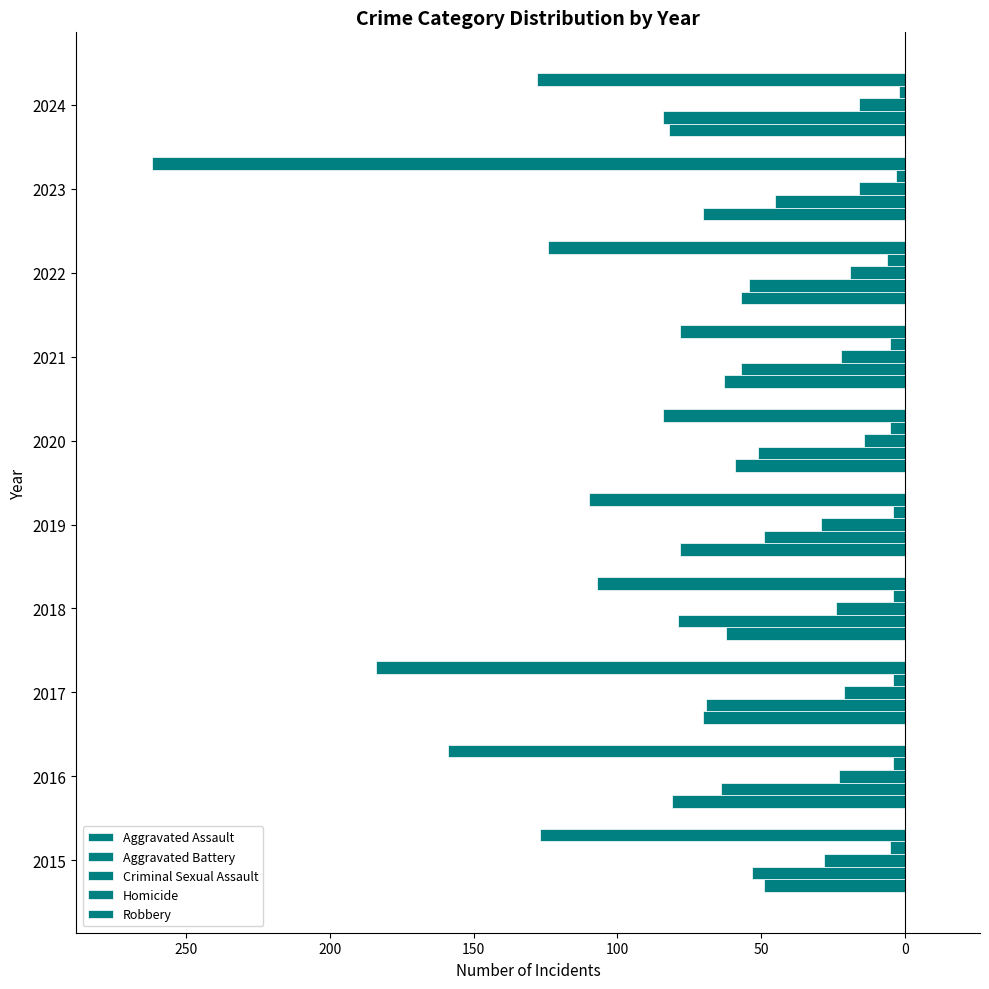

Rank the series by their maximum value, from lowest to highest.

Robbery, Aggravated Assault, Aggravated Battery, Criminal Sexual Assault, Homicide